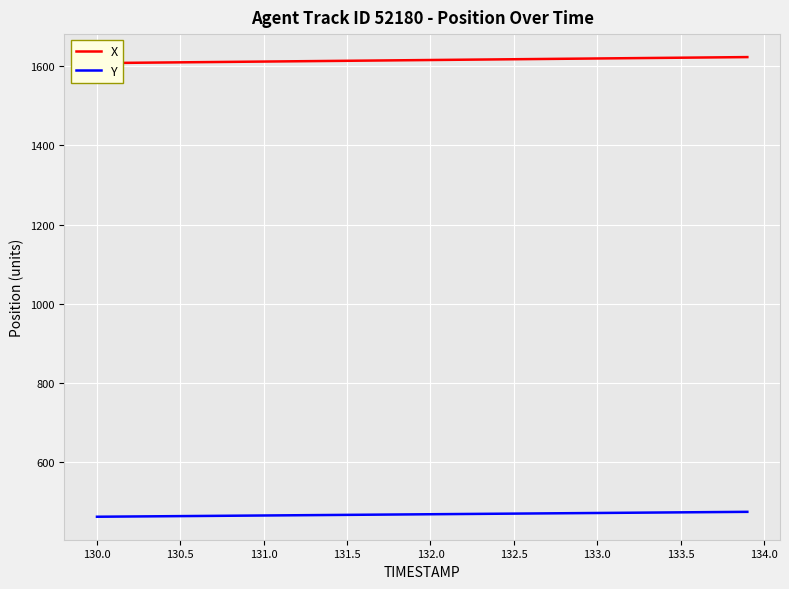

What is the maximum value for Y?

473.7